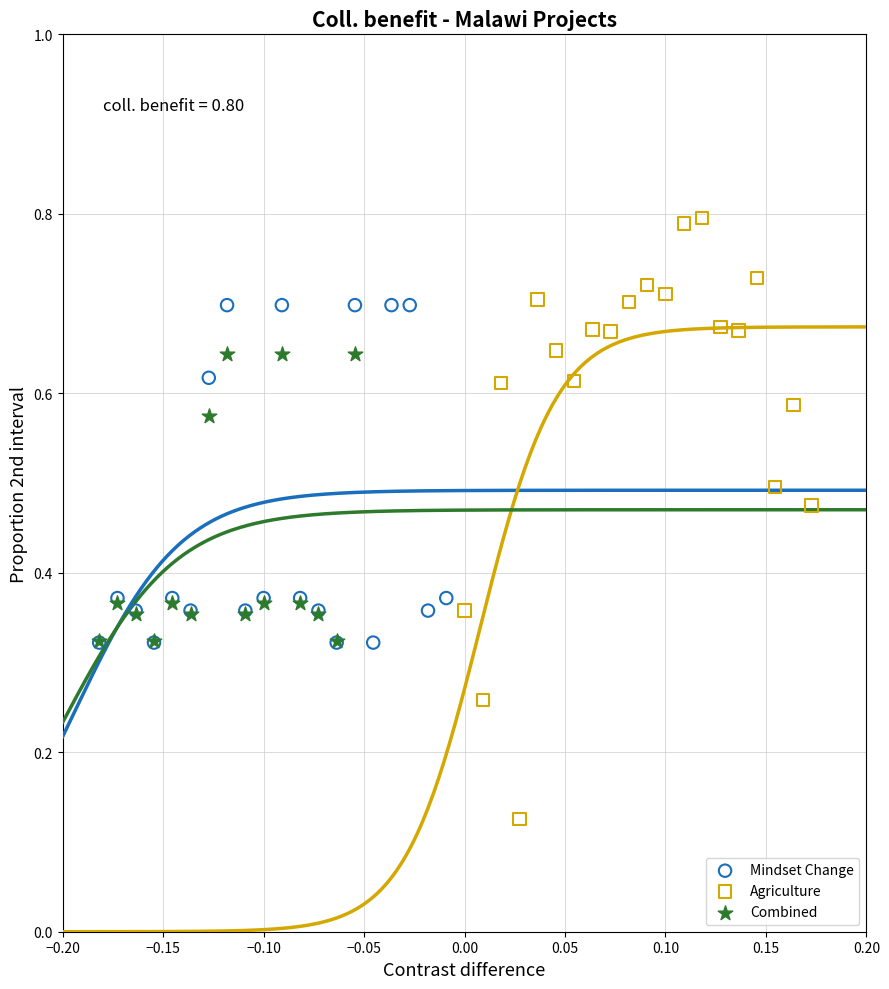

Which series reaches the maximum Y coordinate?

Agriculture